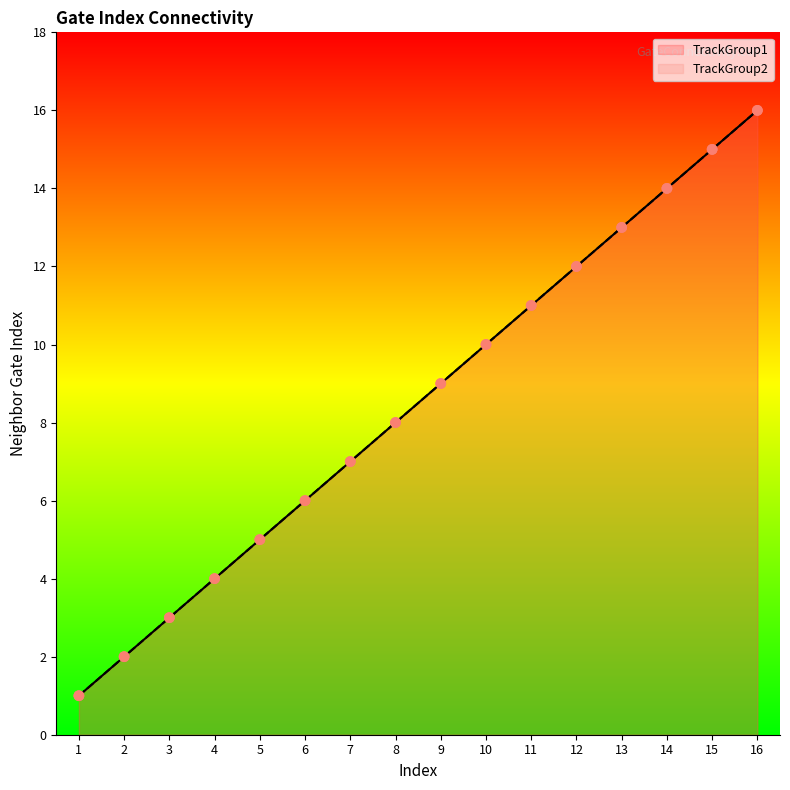

At how many categories does at least one series exceed 13?

3